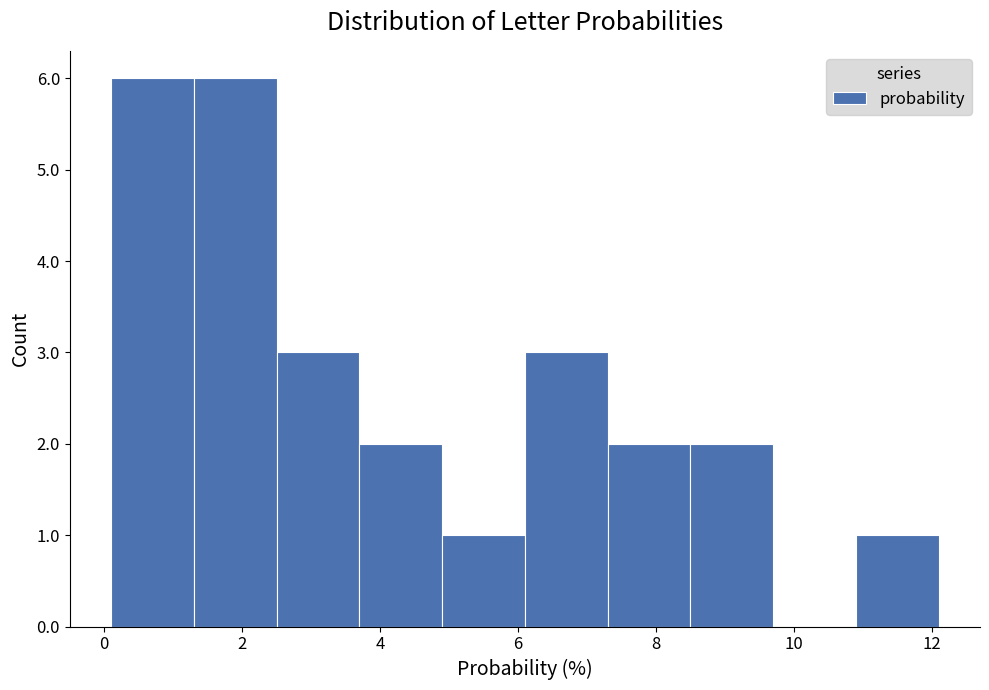

What is the height of the bar covering 1.3 to 2.5 on the x-axis? Neither the bar edges nor the heights are printed on the chart, so give them approximately, as read against the axes.

6